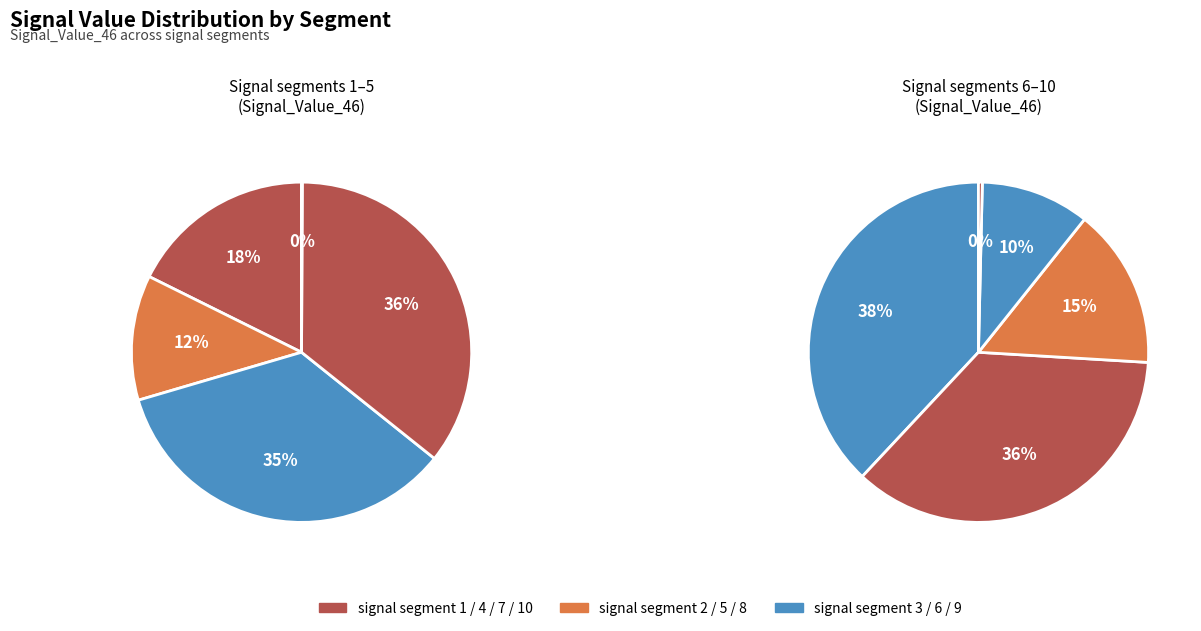

Is there a majority slice in this chart?

No